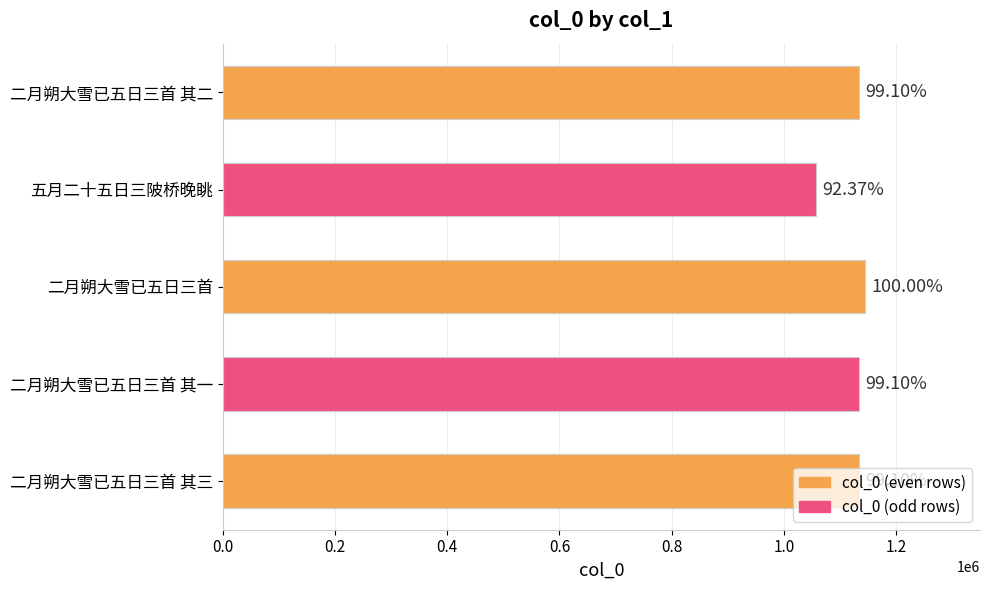

How many bars are there in total?

5